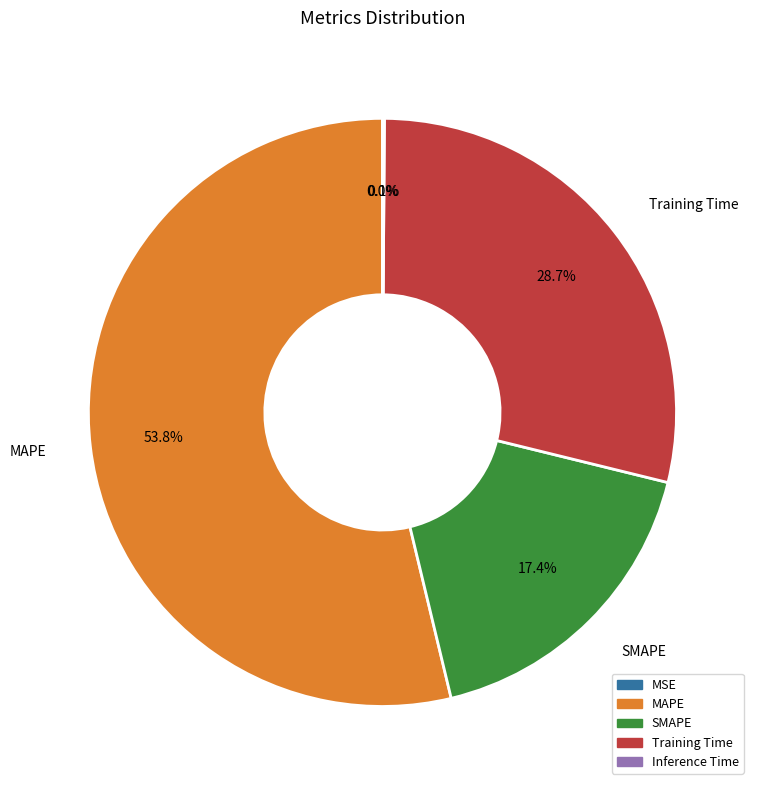

Is MAPE the majority of the pie?

Yes